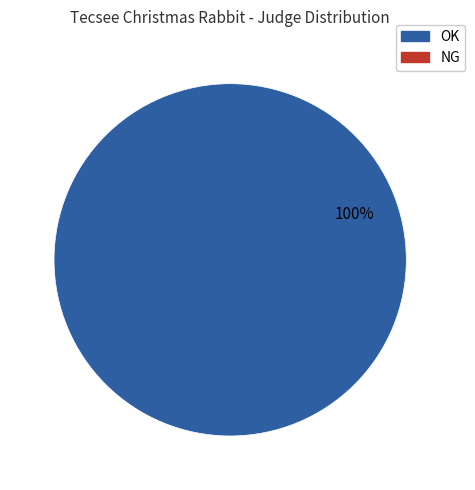

Does any single category account for the majority?

Yes